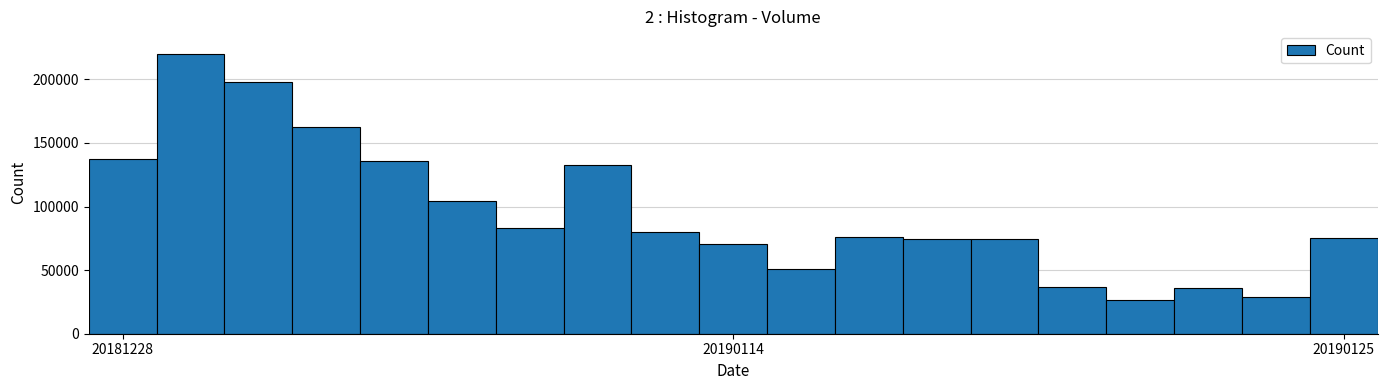

What is the greatest value displayed?

220105